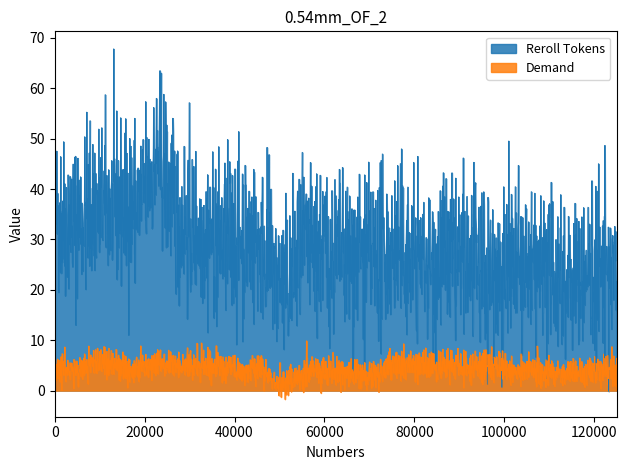

What is the maximum value for Demand?

9.9